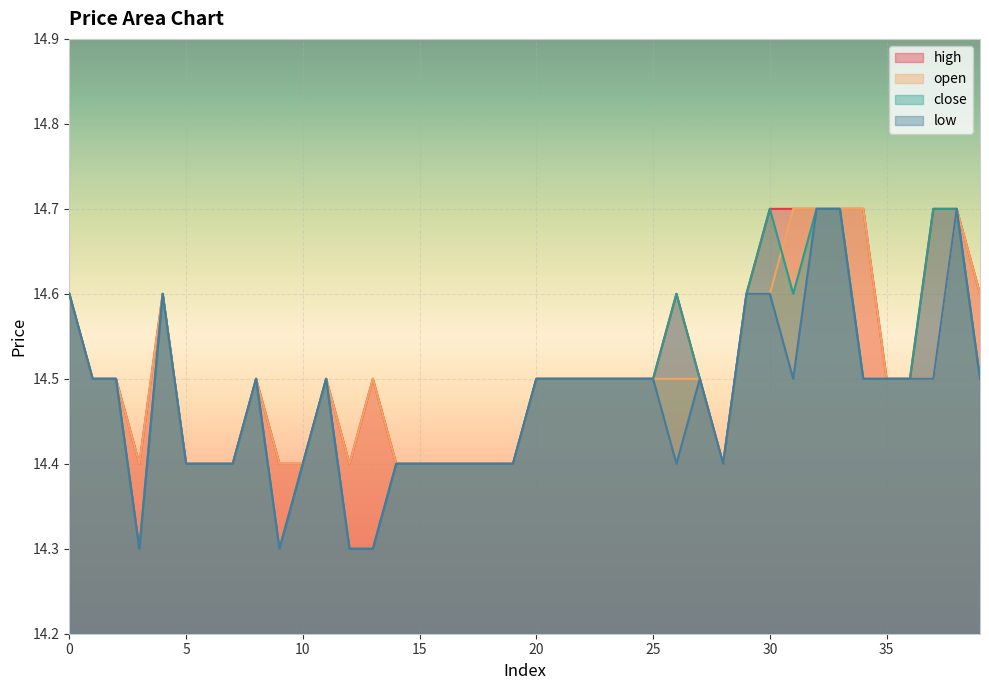

Count the number of data series in this chart.

4